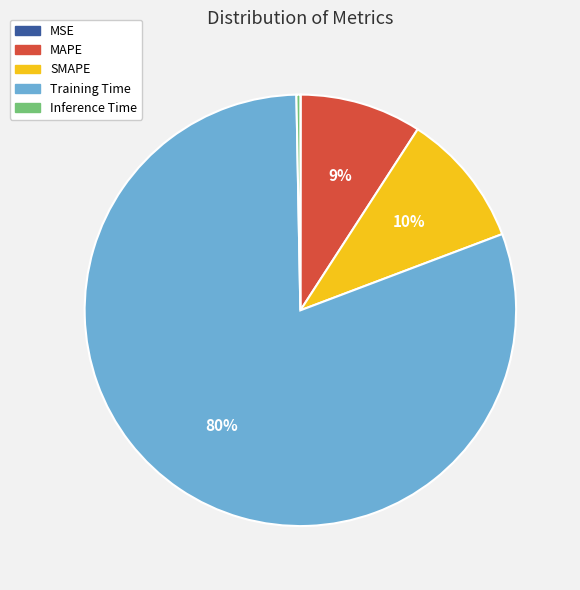

Does any single category account for the majority?

Yes